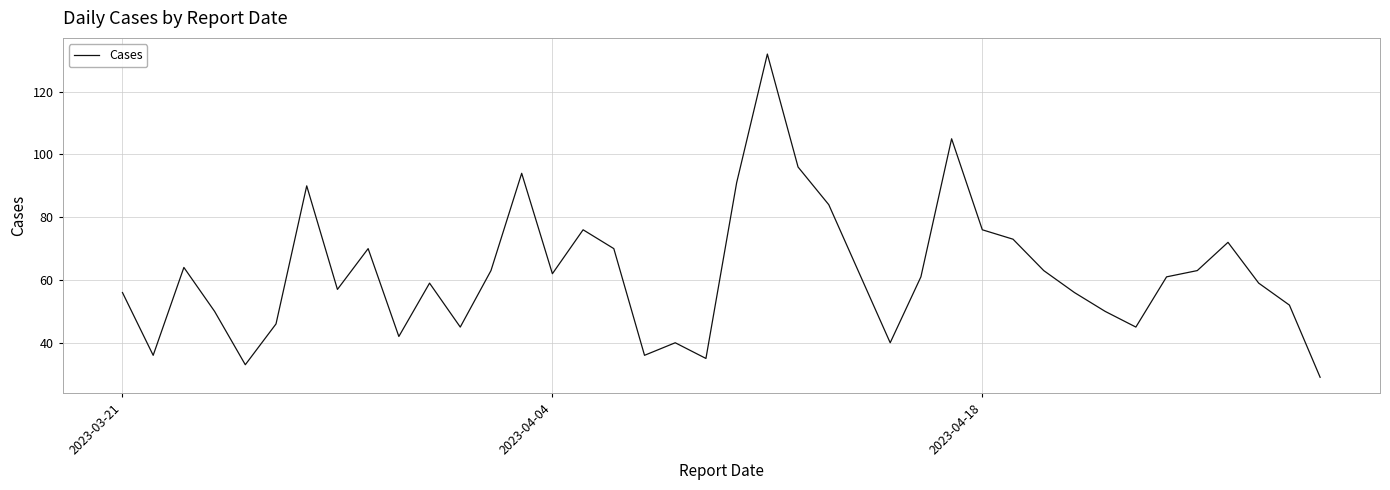

What is the difference between the maximum and minimum values?

103